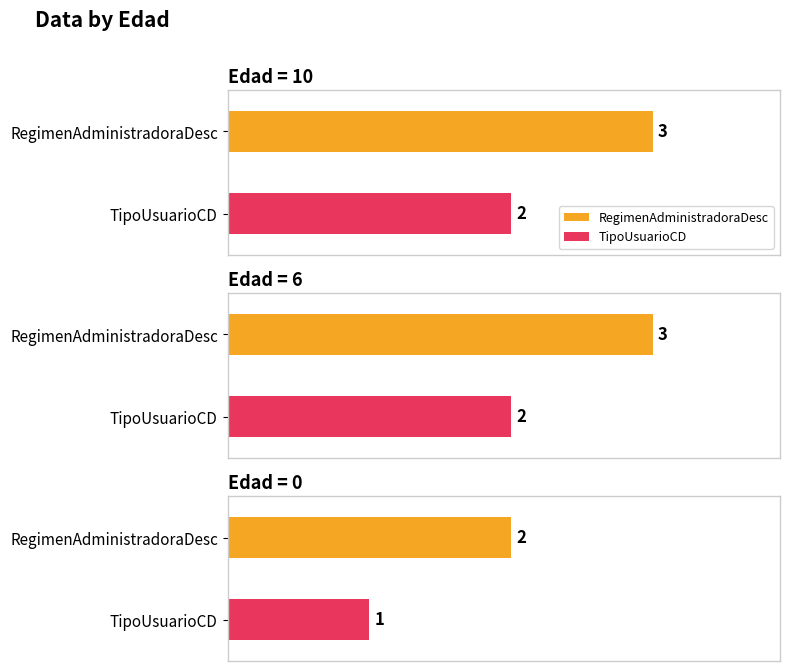

What is the average value of the TipoUsuarioCD series?

2